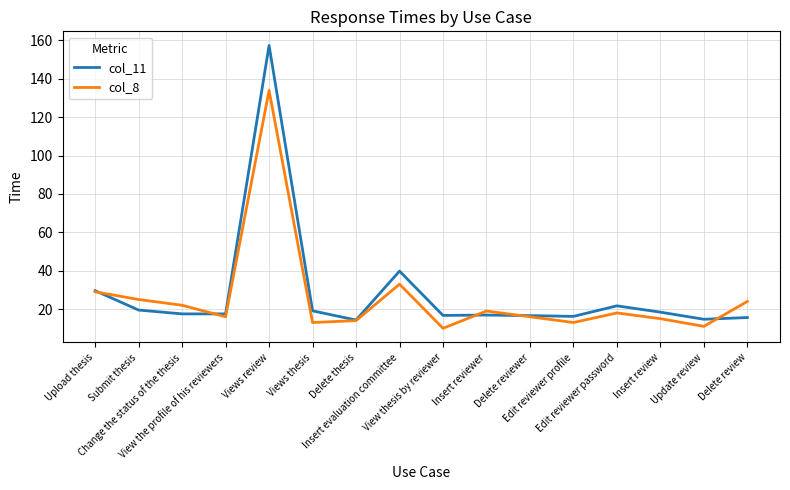

The value of col_8 at Insert evaluation committee is 33.0. True or false?

True